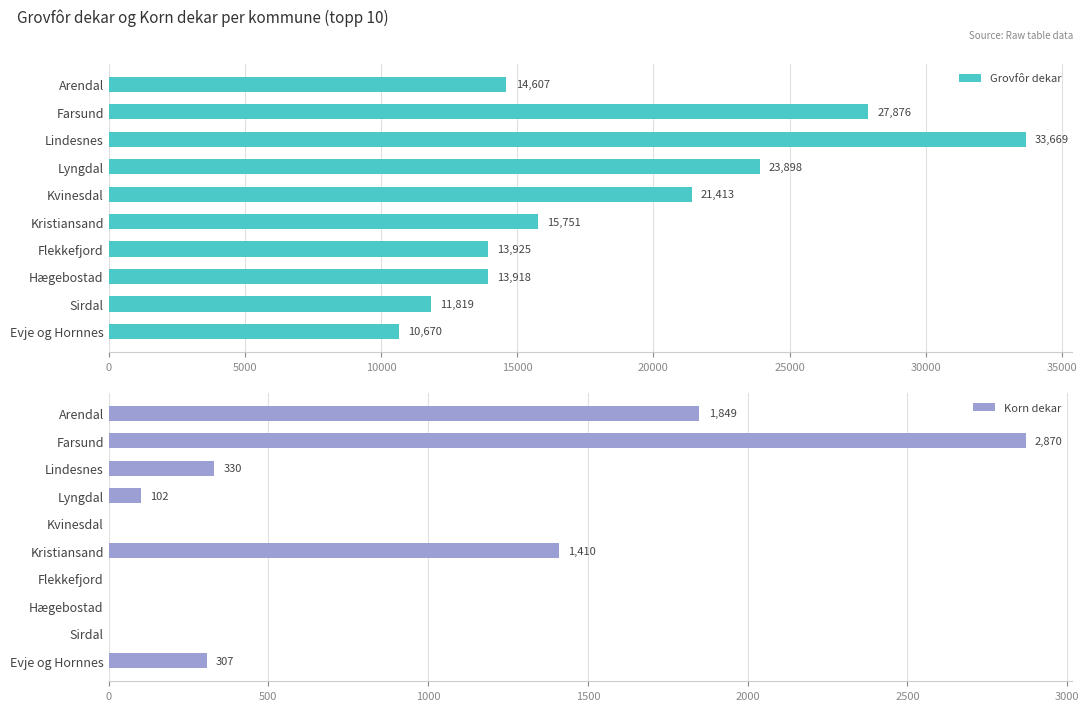

What is the difference between the Grovfôr dekar values at Sirdal and Farsund?

16057